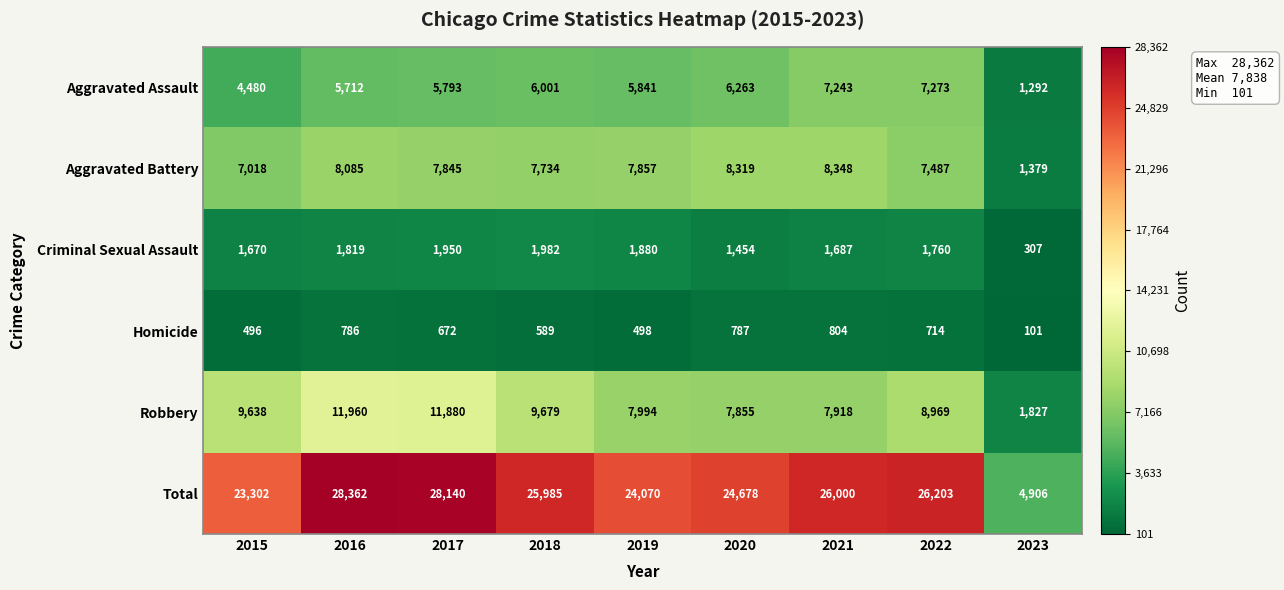

Where is Criminal Sexual Assault nearest to the value 1144?

2020